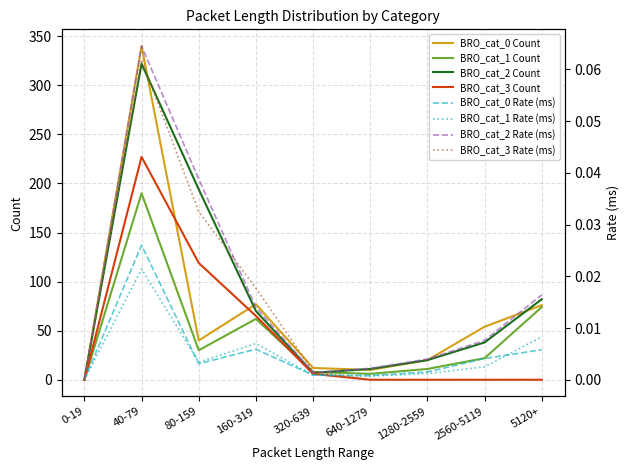

How many intersections are there between BRO_cat_3 Count and BRO_cat_0 Count?

2